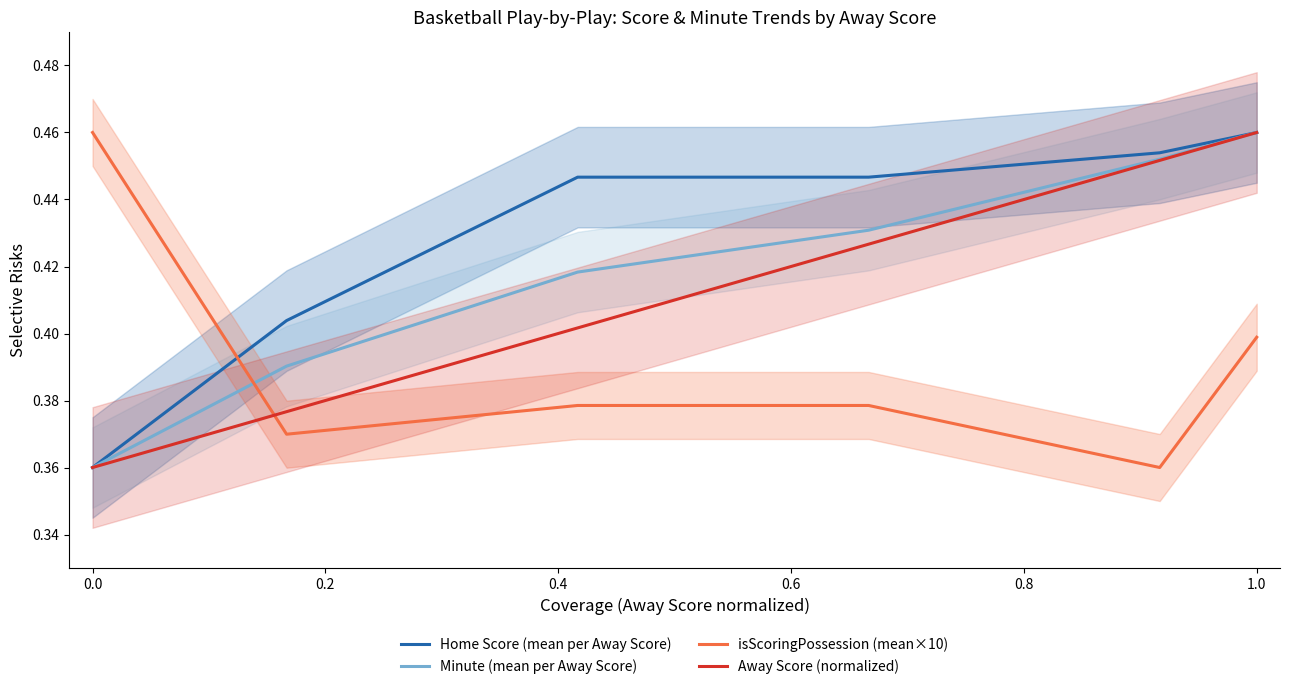

Is this an area chart (filled region under the line)?

No